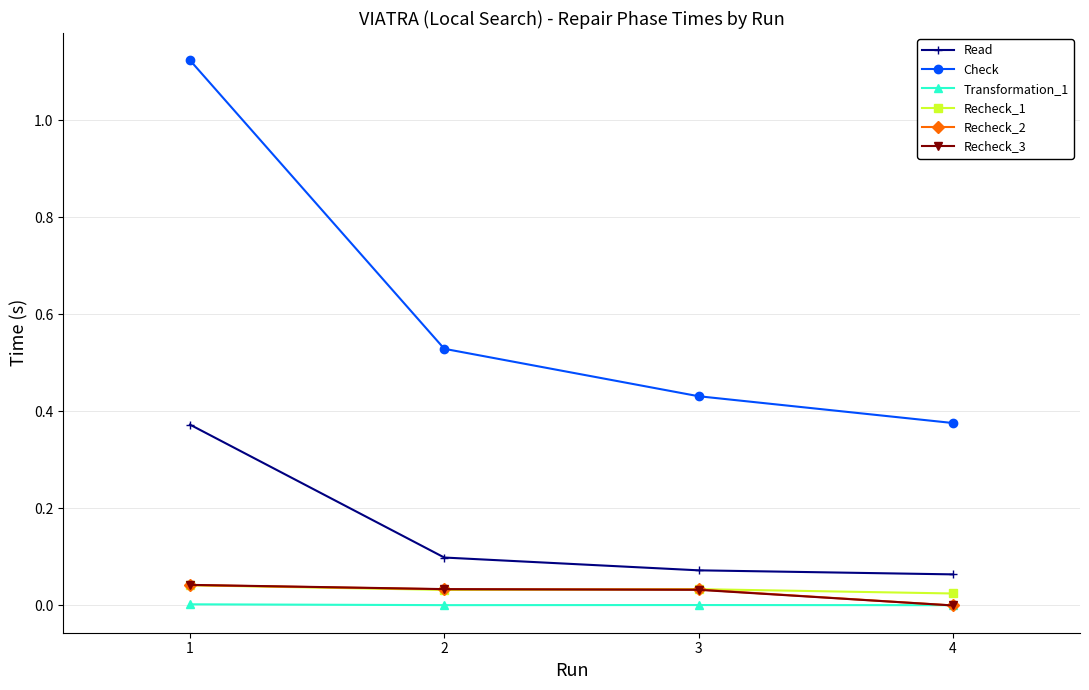

True or false: Check has more than 0 points higher than both neighbors.

False